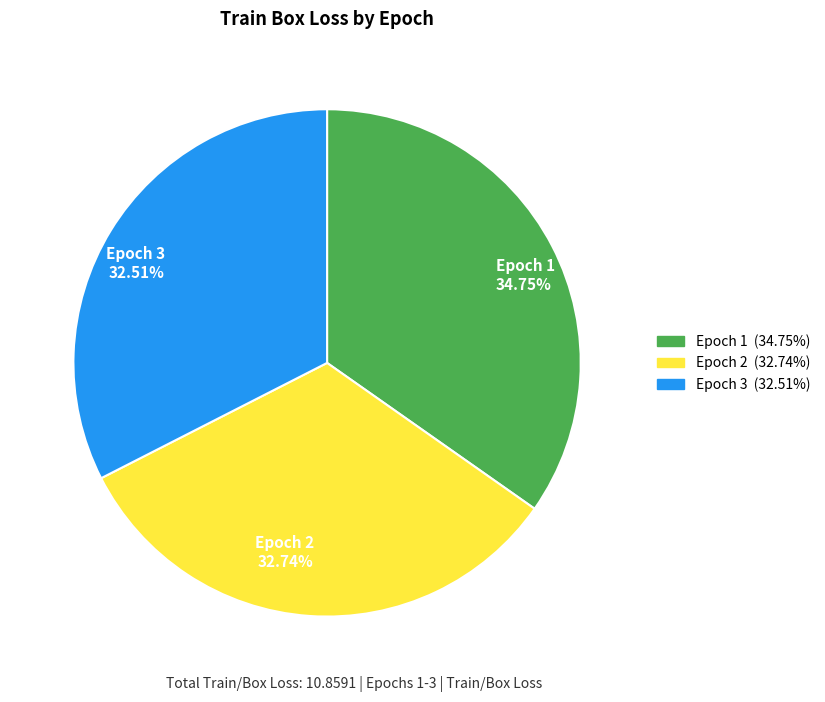

True or false: Epoch 2 accounts for 27% of the total.

False